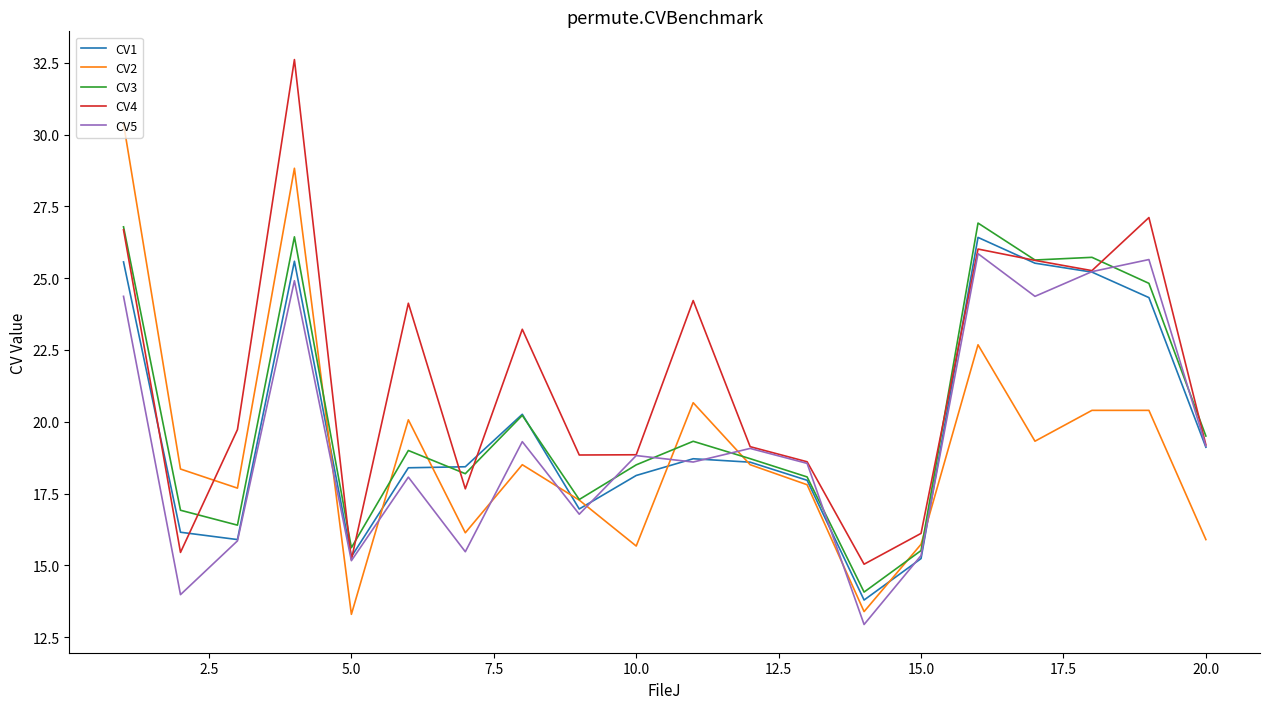

What is the minimum value shown in the chart?

12.9